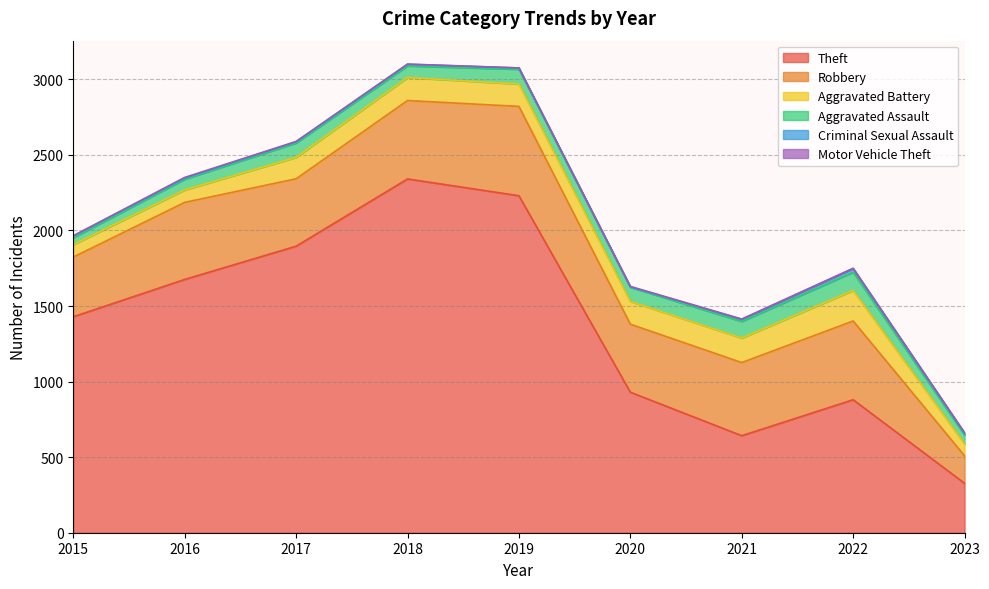

True or false: Robbery and Aggravated Battery cross at least once.

False